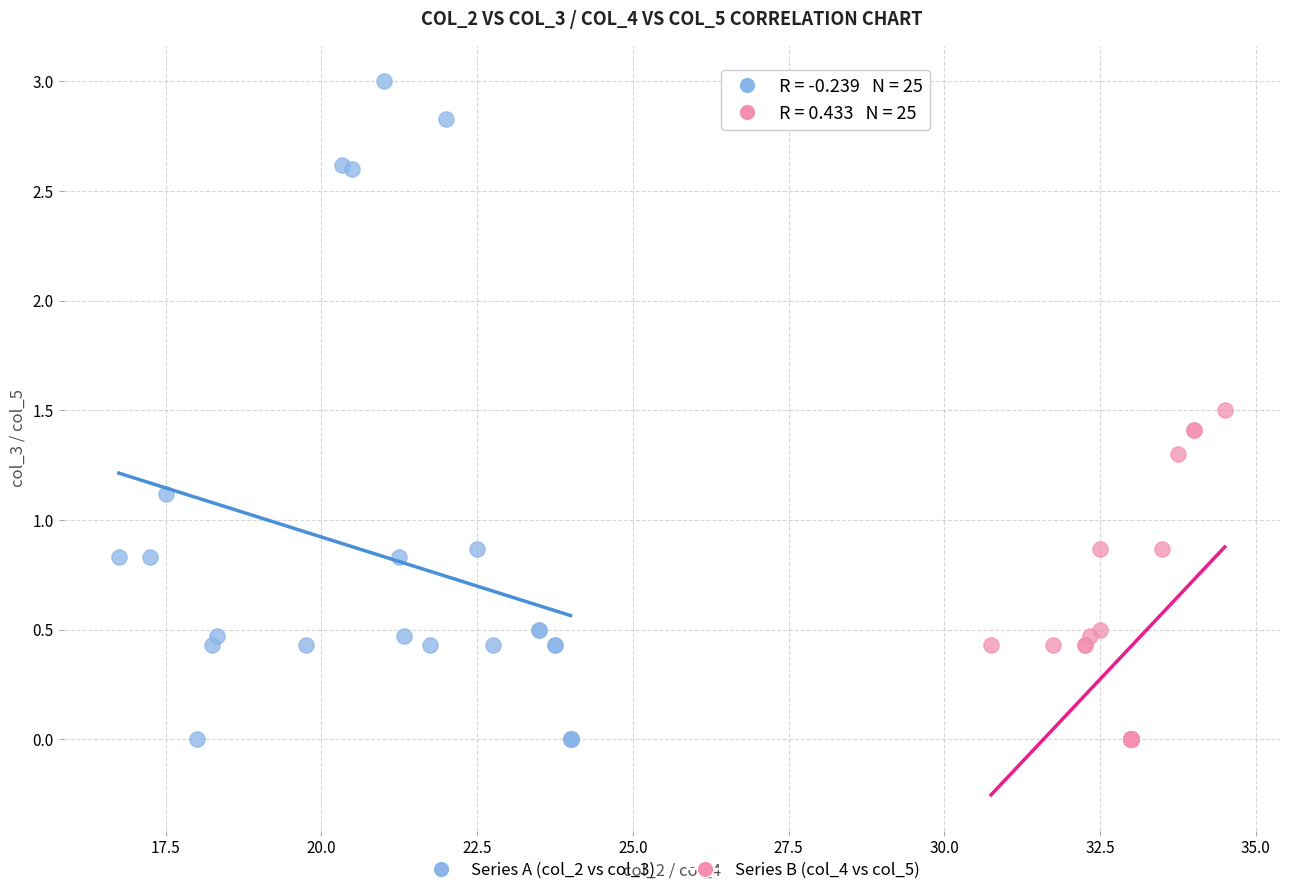

Which series reaches the maximum Y coordinate?

Series A (col_2 vs col_3)